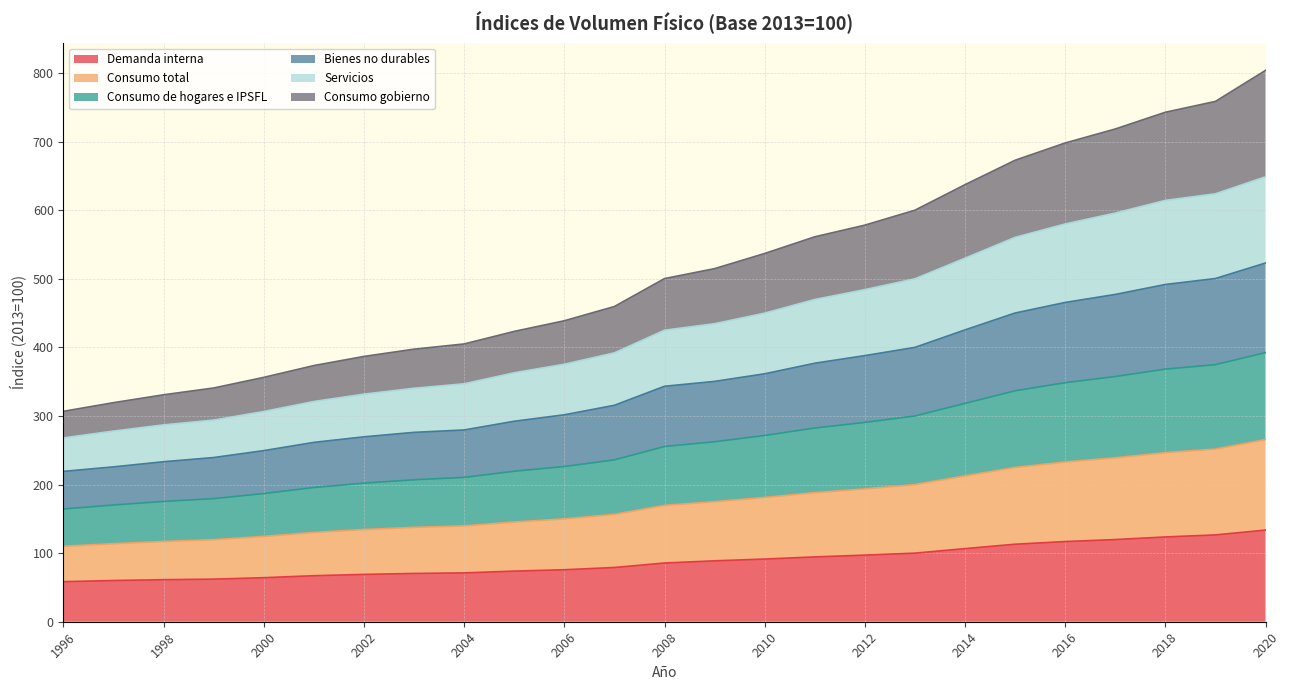

What is the lowest value of the Demanda interna series?

58.4